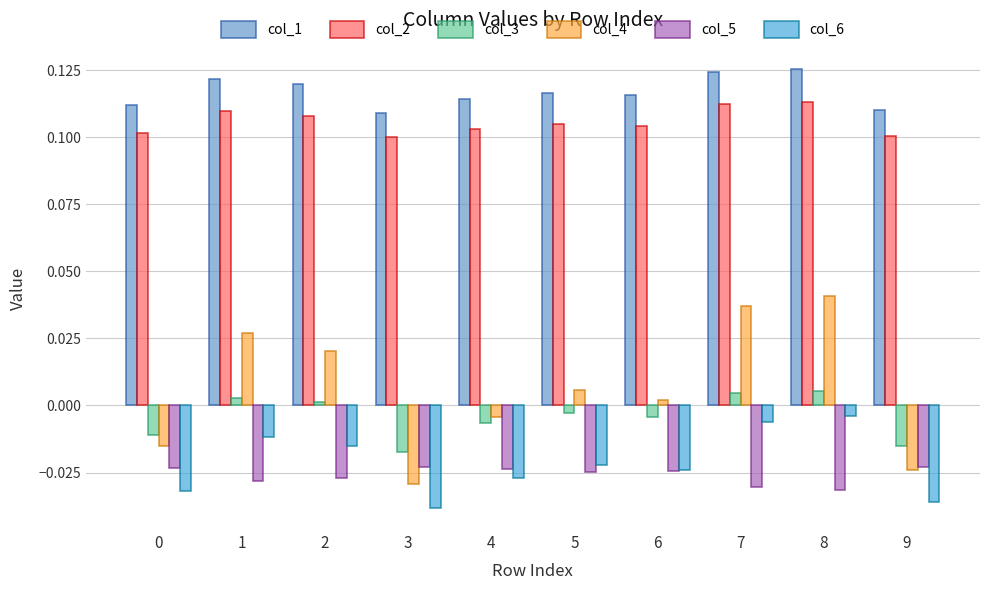

How many data points in col_3 are above 0?

4